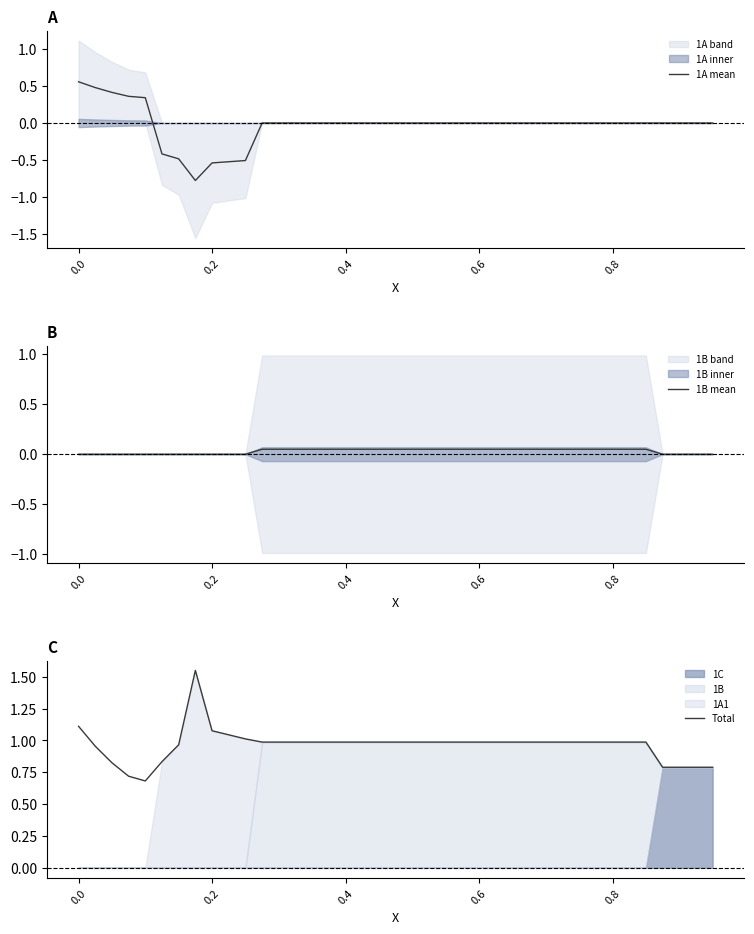

What is the lowest value of the Total series?

0.7